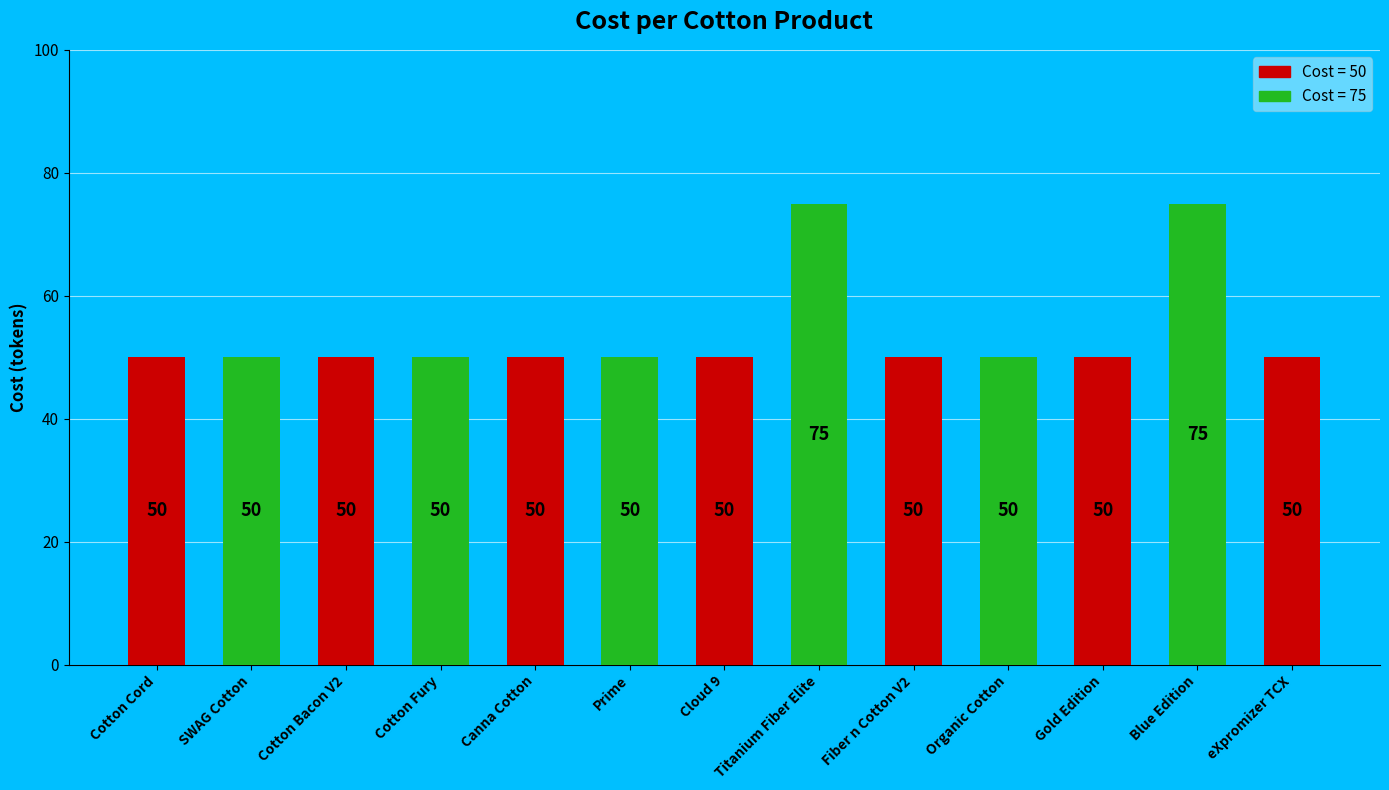

What is the average value?

54